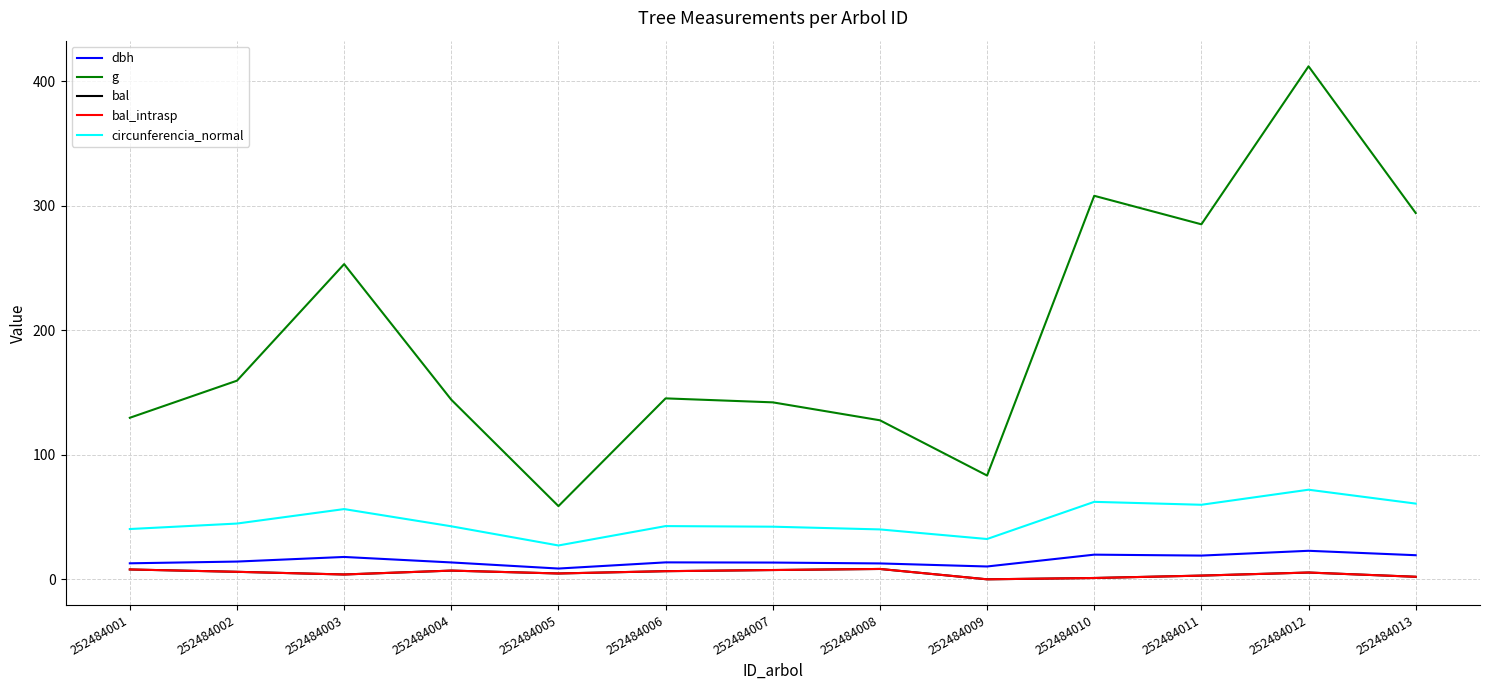

Where is the first local minimum for dbh?

252484005